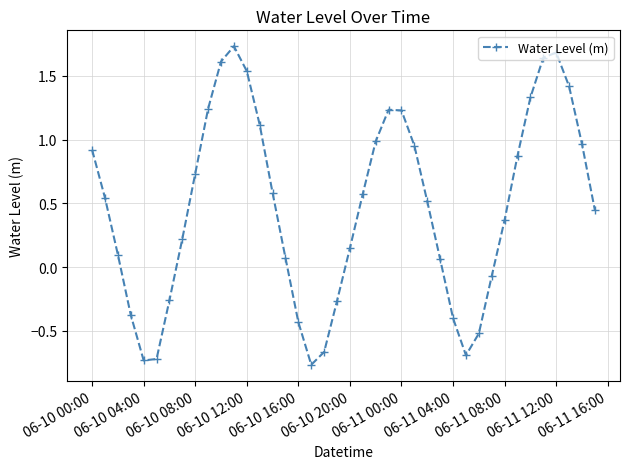

What is the difference between the second highest and second lowest values?

2.4